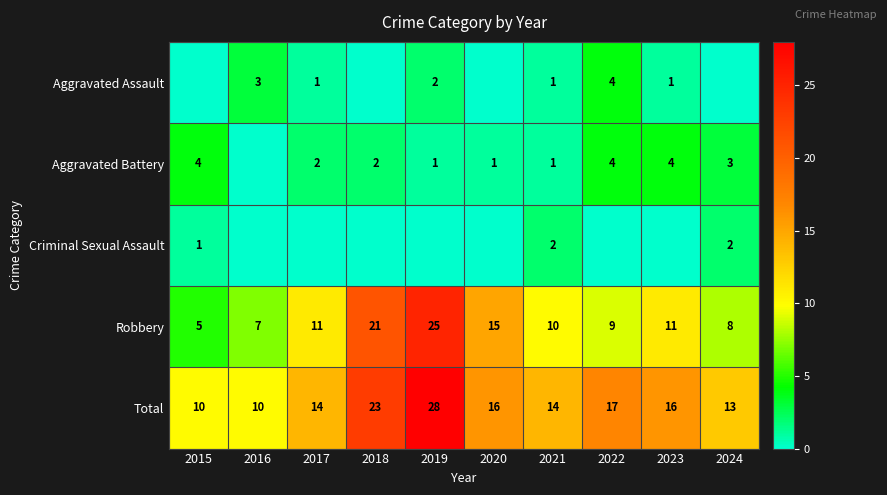

At which label does Total first exceed 16?

2018